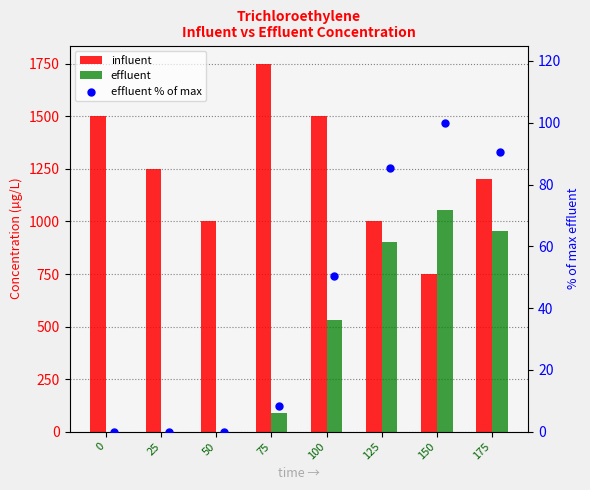

Which series contains the lowest Y value?

effluent